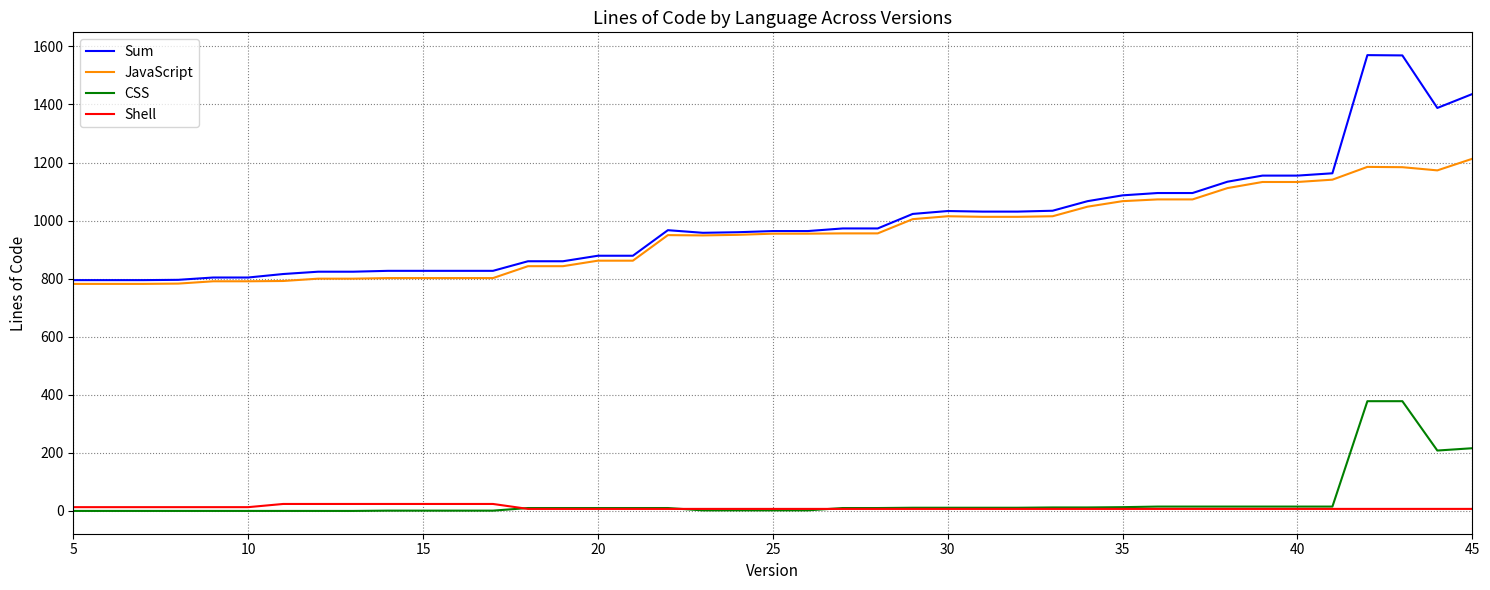

Rank the series by their maximum value, from highest to lowest.

Sum, JavaScript, CSS, Shell